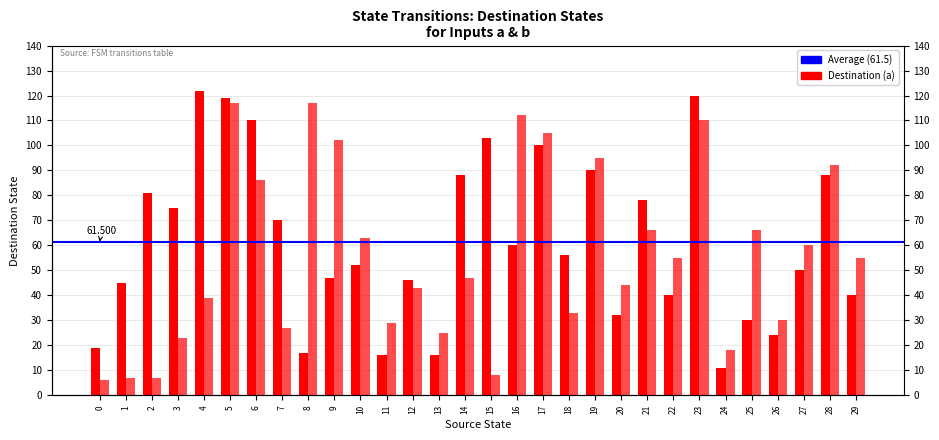

How many distinct data groups are displayed?

2